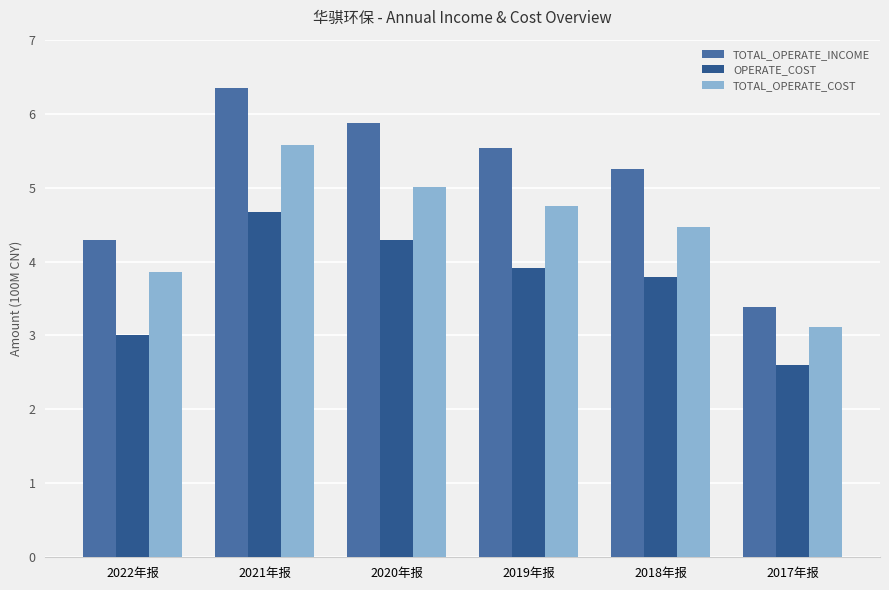

Between 2019年报 and 2017年报, which series saw the biggest shift?

TOTAL_OPERATE_INCOME